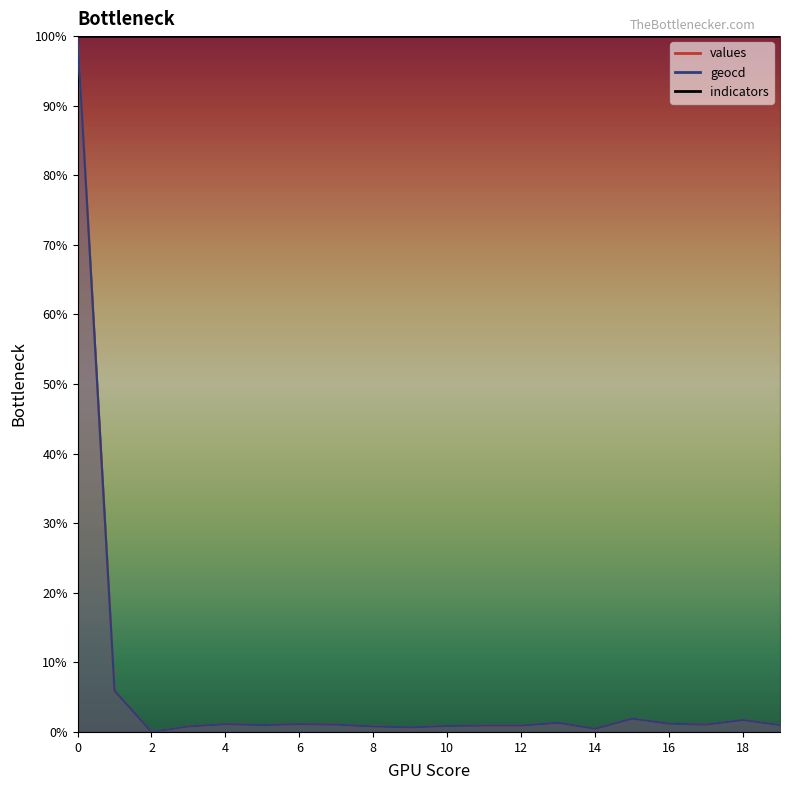

What is the total value across all series at 8?

1.6